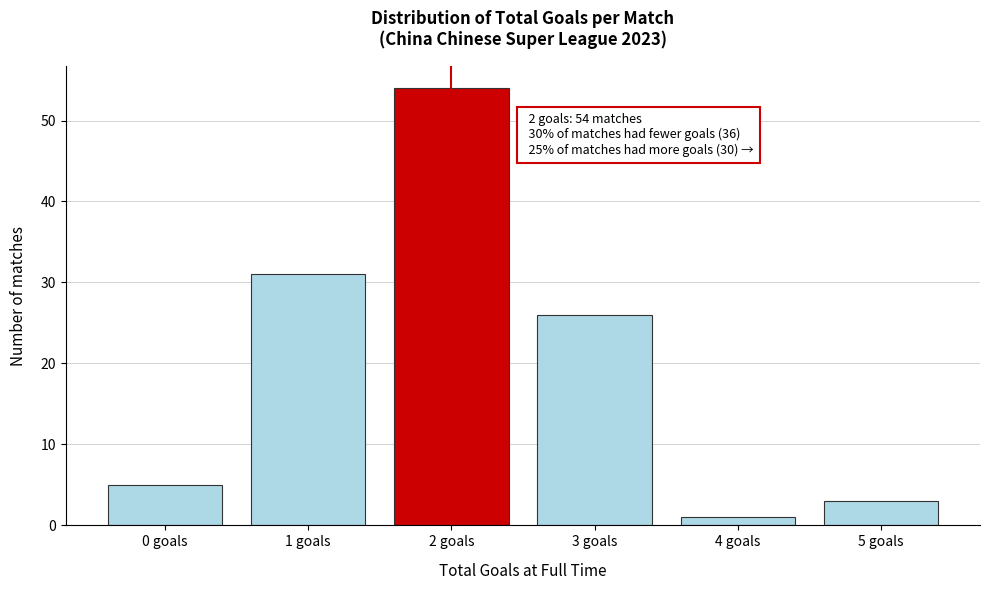

Reading left to right, extract all data points from this chart.

0 goals=5	1 goals=31	2 goals=54	3 goals=26	4 goals=1	5 goals=3